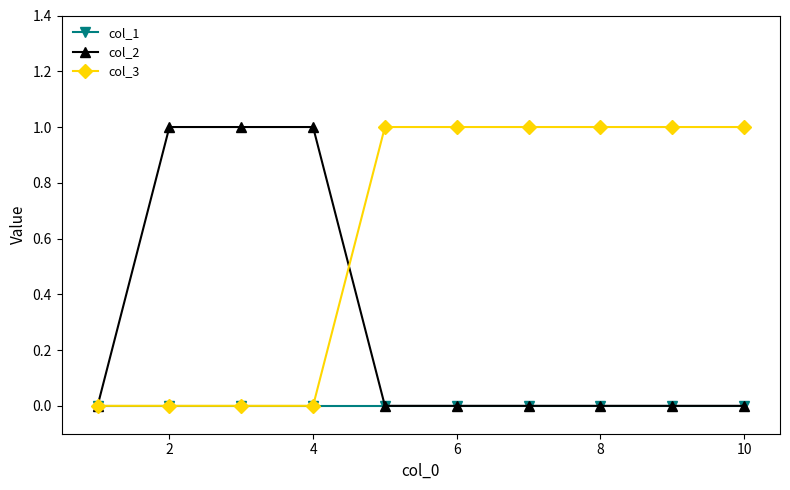

Reading left to right, transcribe all the data shown in this chart.

col_1: 0	0	0	0	0	0	0	0	0	0
col_2: 0	1	1	1	0	0	0	0	0	0
col_3: 0	0	0	0	1	1	1	1	1	1